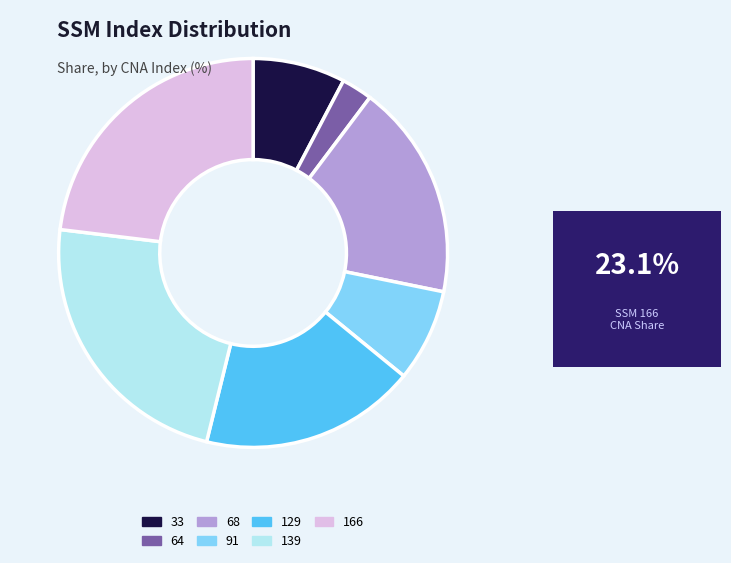

What is the ratio of the value at 91 to the value at 129?

0.4